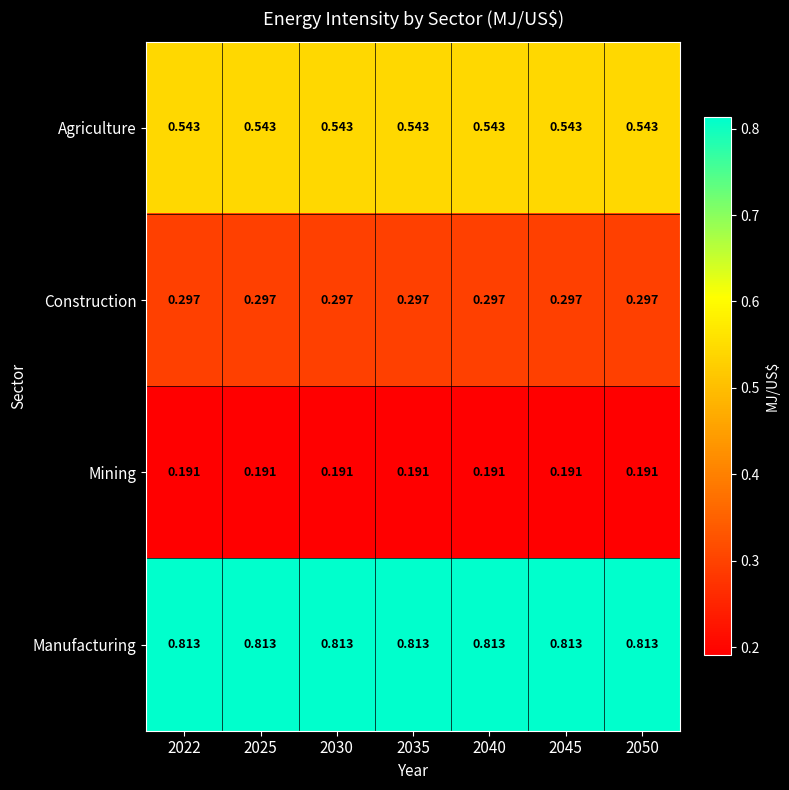

What is the total value across all series at 2045?

1.8